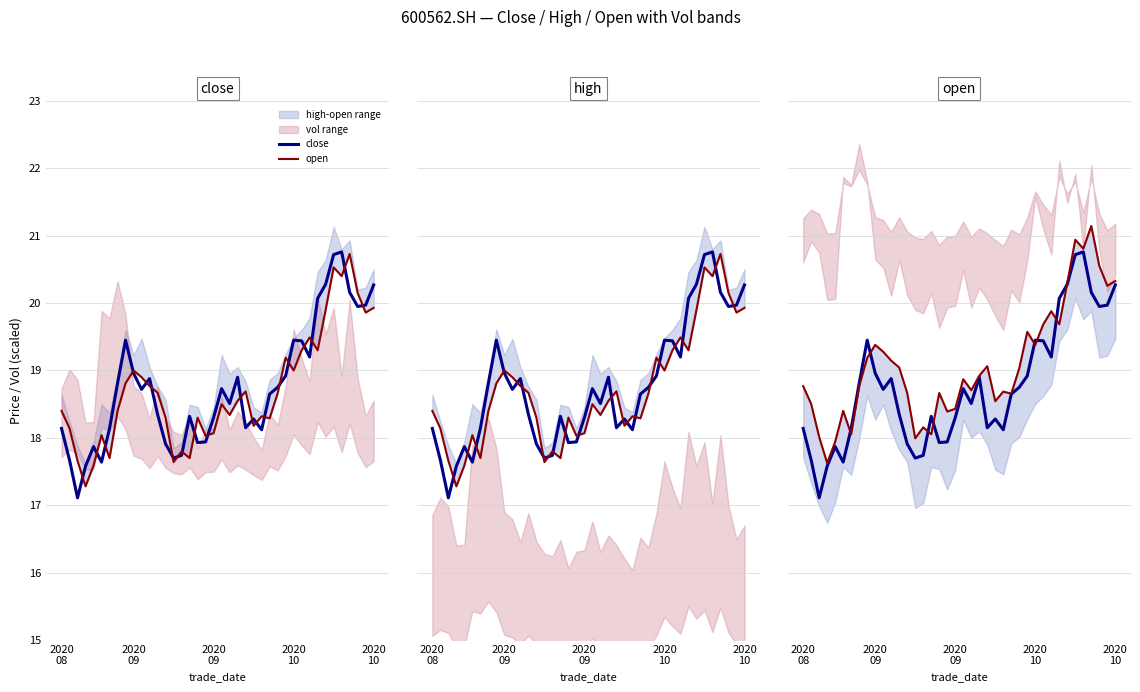

What is the label of the 29th point from the left?

28